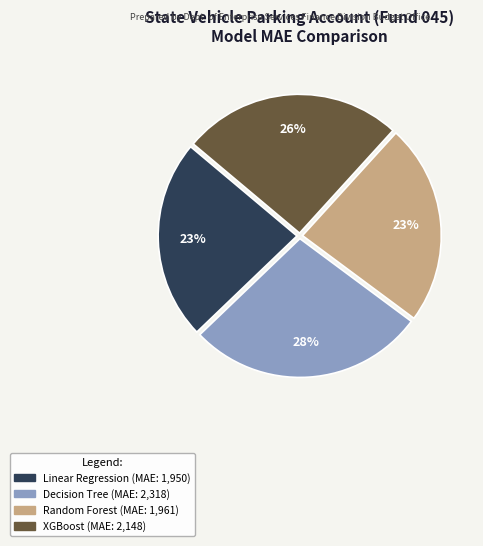

To the nearest percent, what is the combined percentage of Decision Tree and Random Forest?

51%